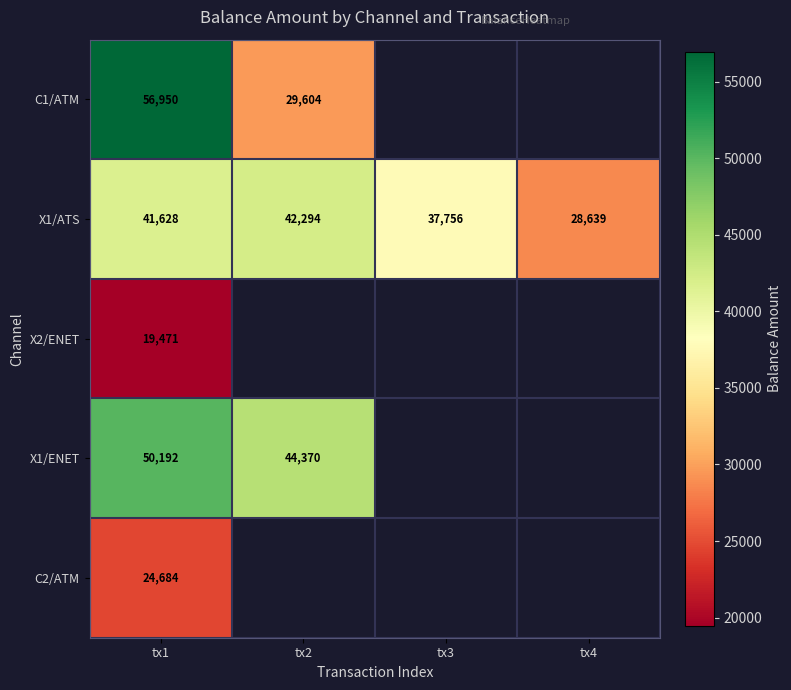

At how many categories does at least one series exceed 22552?

4